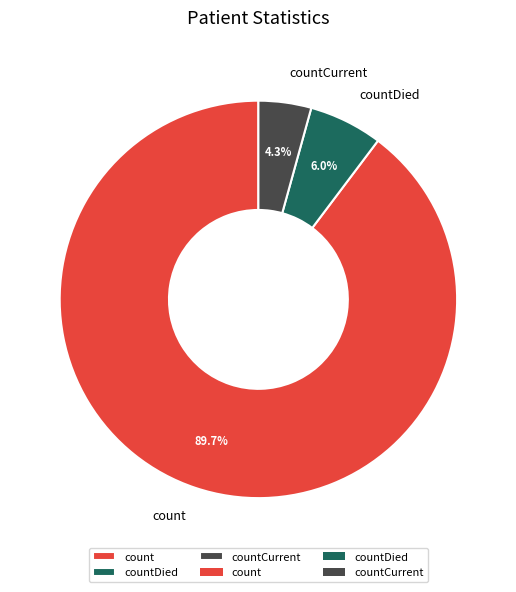

Rank the categories by value from lowest to highest.

countCurrent, countDied, count